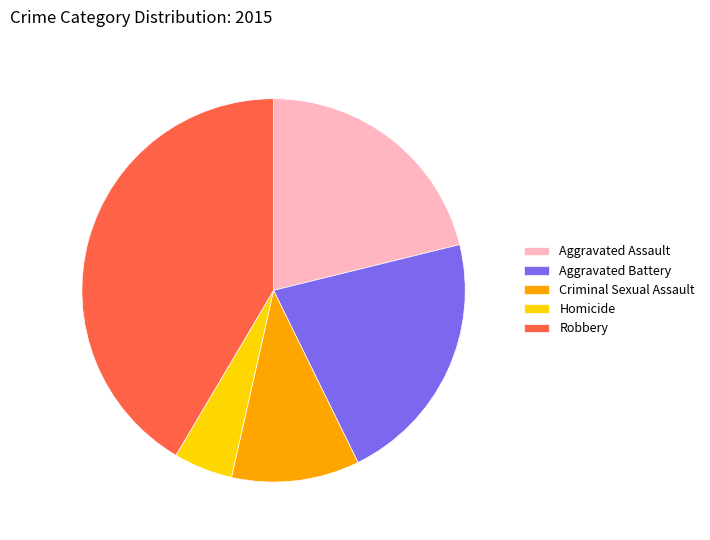

Which category has the smallest portion of the pie?

Homicide